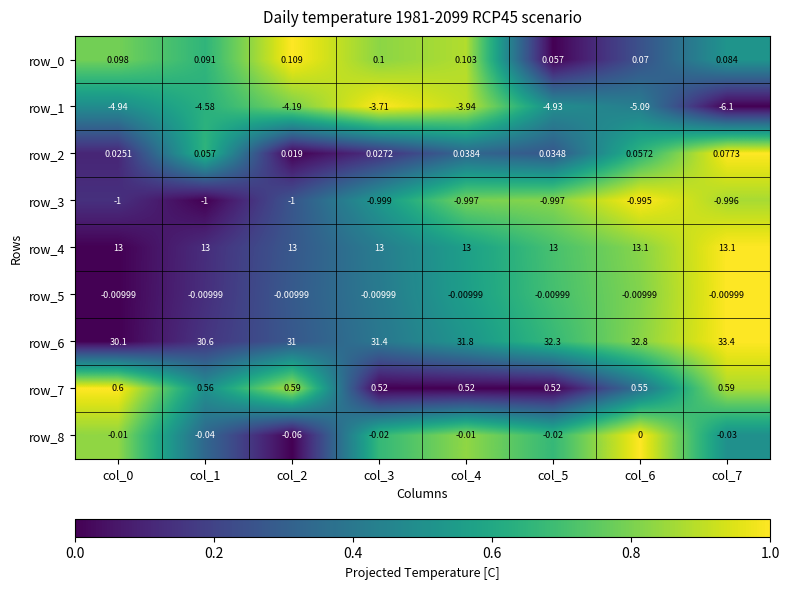

At which label is row_2 closest to 0?

col_2